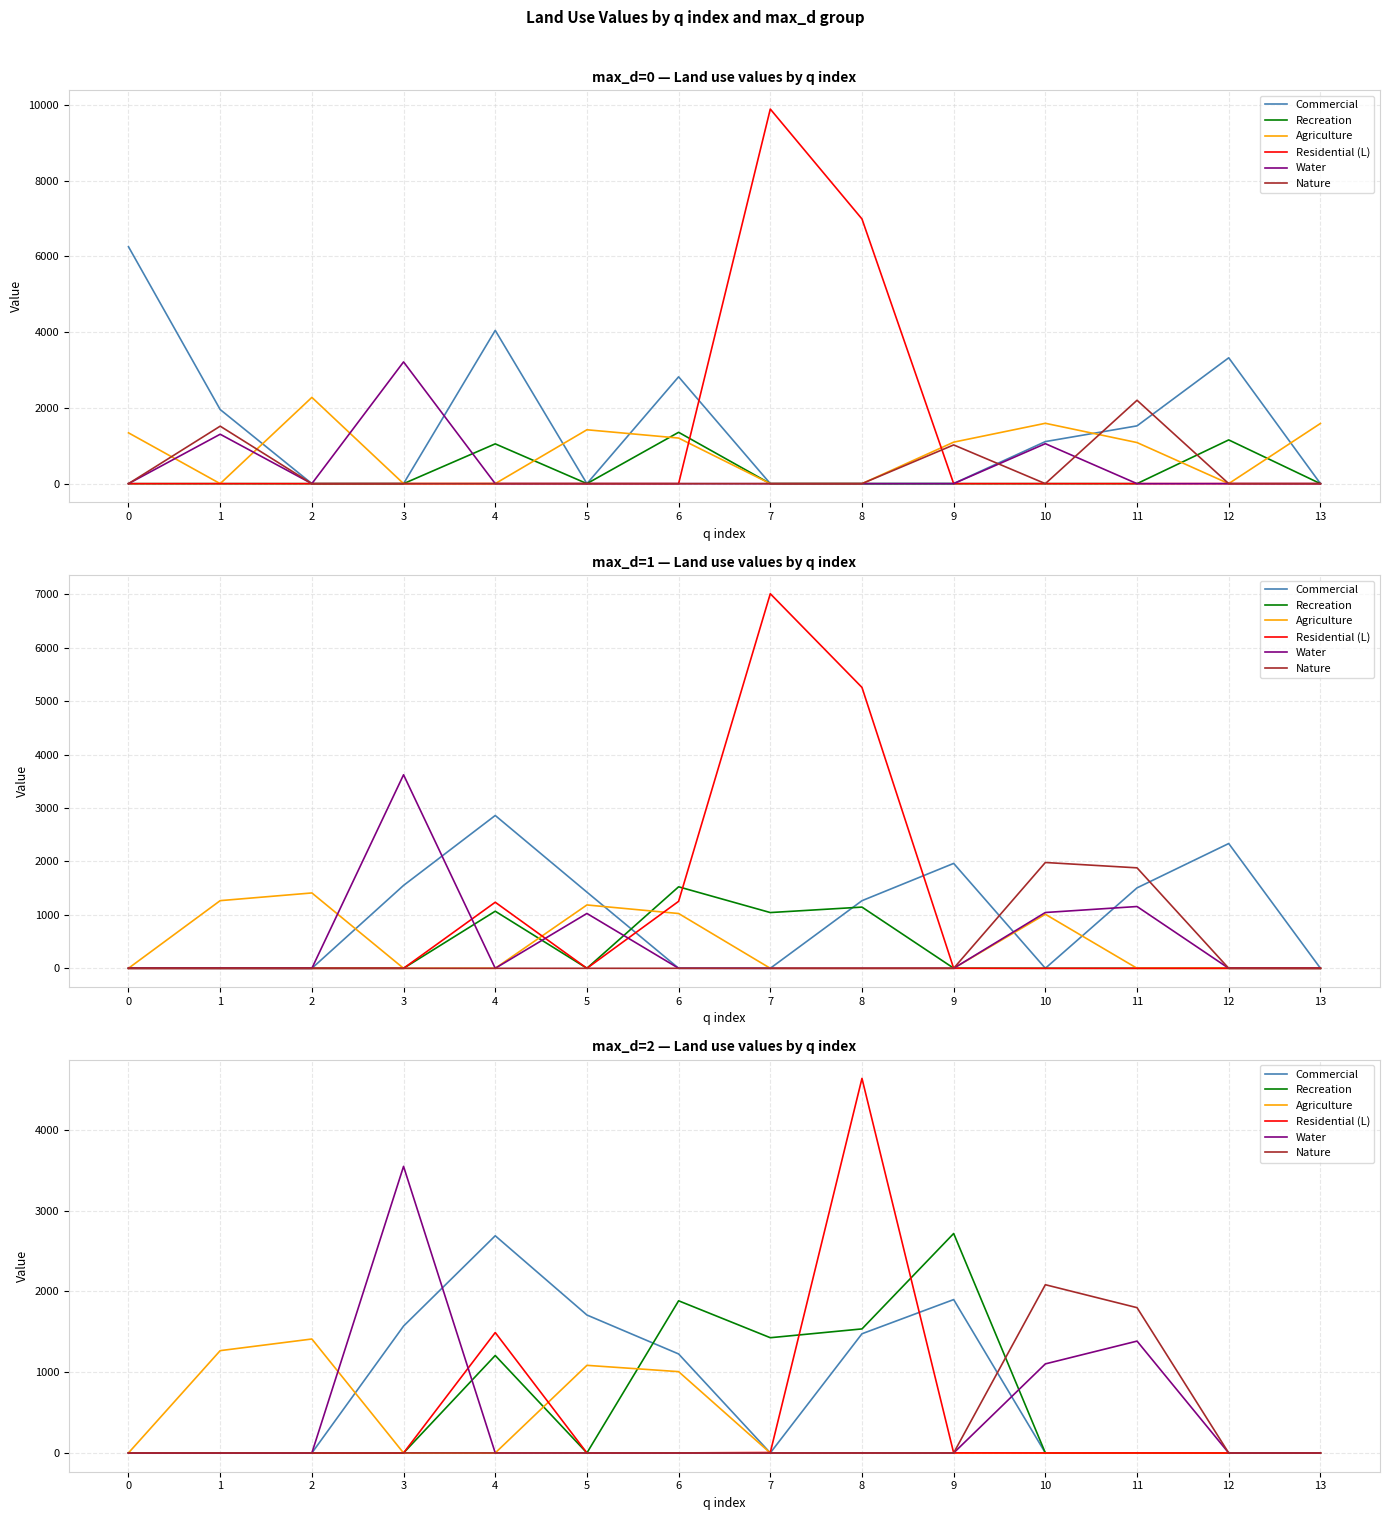

After their last crossing, which series has the higher values: Nature or Water?

Nature